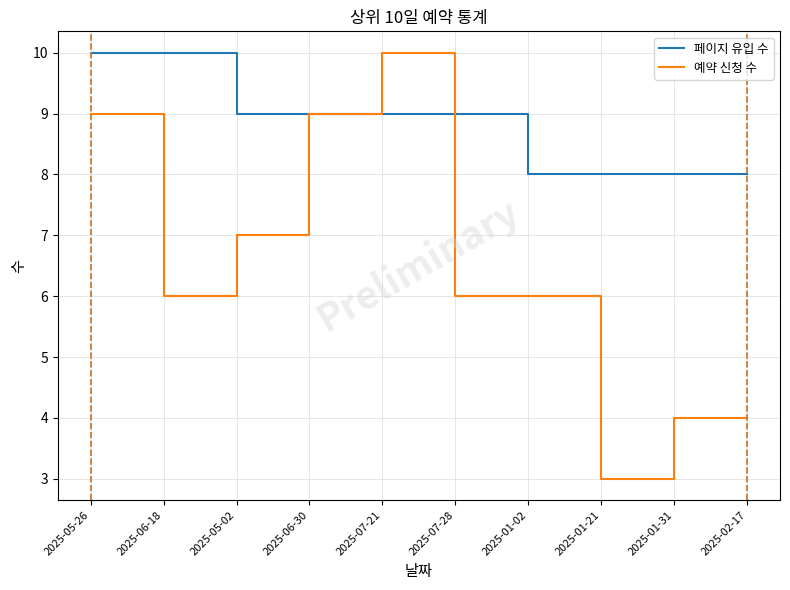

What are all the series names shown in the legend?

페이지 유입 수, 예약 신청 수